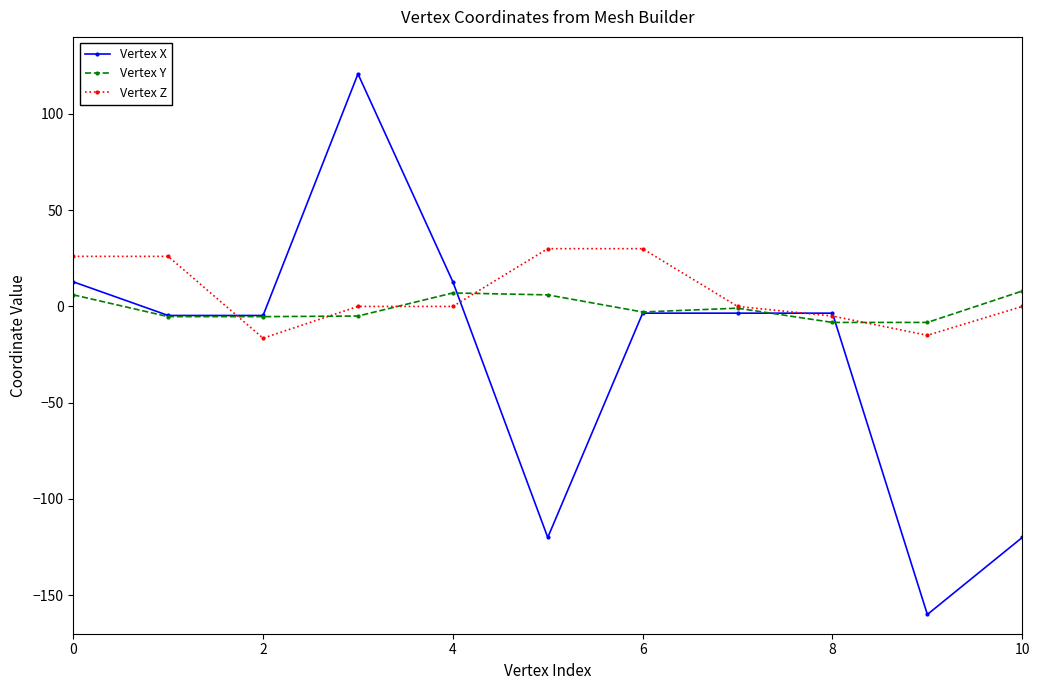

What is the difference between the second highest and minimum values in the Vertex X series?

172.8